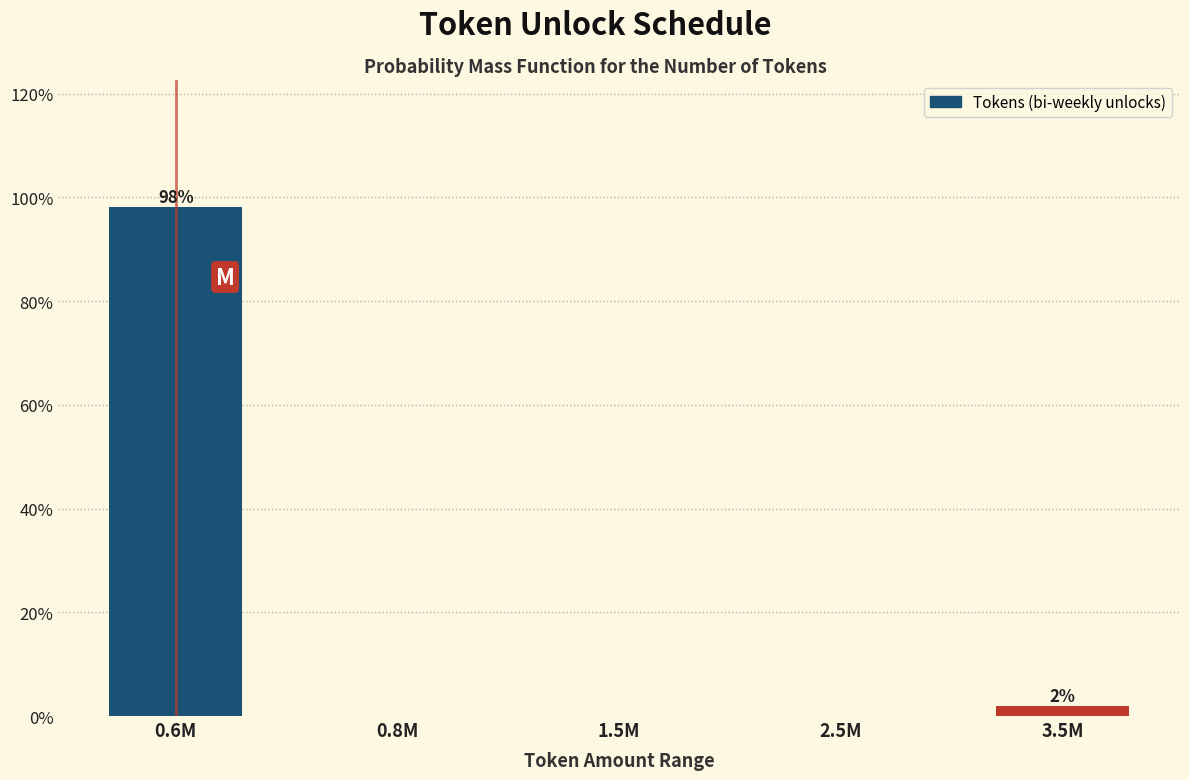

Reading right to left, extract all data points from this chart.

3.5M=1.9	2.5M=0.0	1.5M=0.0	0.8M=0.0	0.6M=98.1